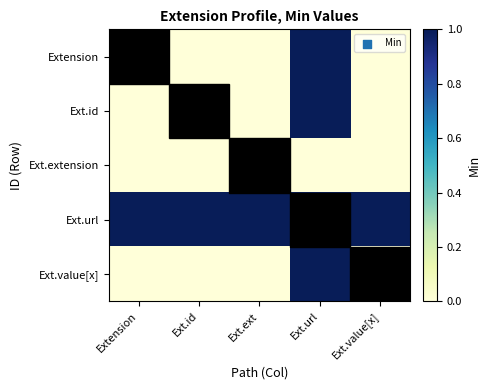

What is the total value across all series at Ext.id?

1